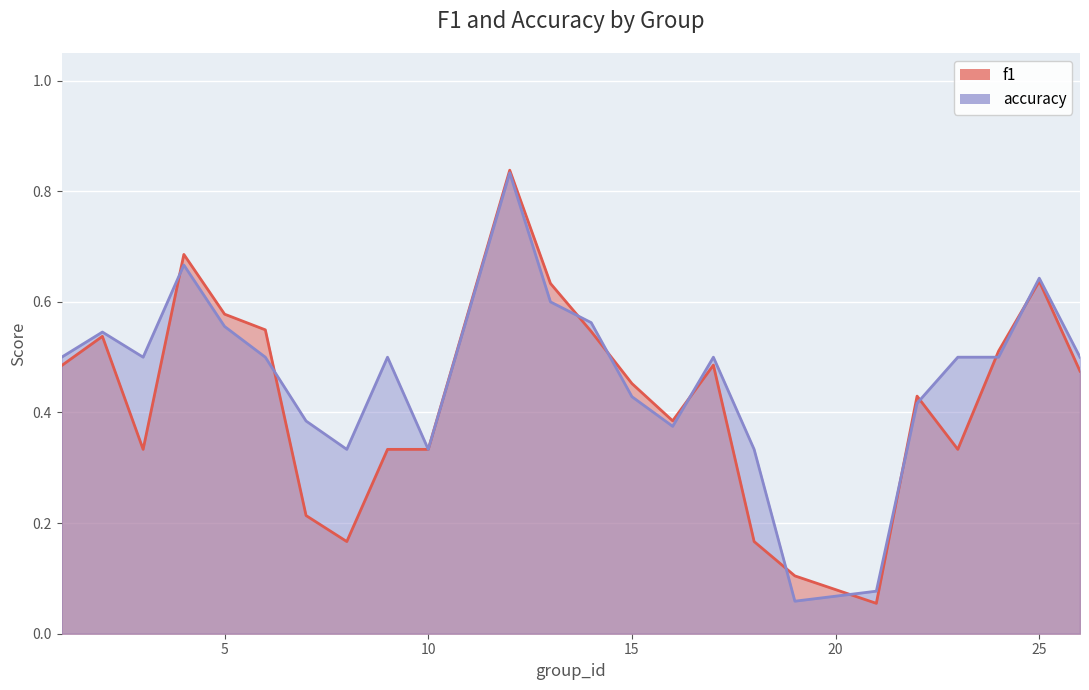

Reading right to left, list all the values displayed in this chart.

f1: 26=0.5	25=0.6	24=0.5	23=0.3	22=0.4	21=0.1	19=0.1	18=0.2	17=0.5	16=0.4	15=0.5	14=0.5	13=0.6	12=0.8	10=0.3	9=0.3	8=0.2	7=0.2	6=0.5	5=0.6	4=0.7	3=0.3	2=0.5	1=0.5
accuracy: 26=0.5	25=0.6	24=0.5	23=0.5	22=0.4	21=0.1	19=0.1	18=0.3	17=0.5	16=0.4	15=0.4	14=0.6	13=0.6	12=0.8	10=0.3	9=0.5	8=0.3	7=0.4	6=0.5	5=0.6	4=0.7	3=0.5	2=0.5	1=0.5